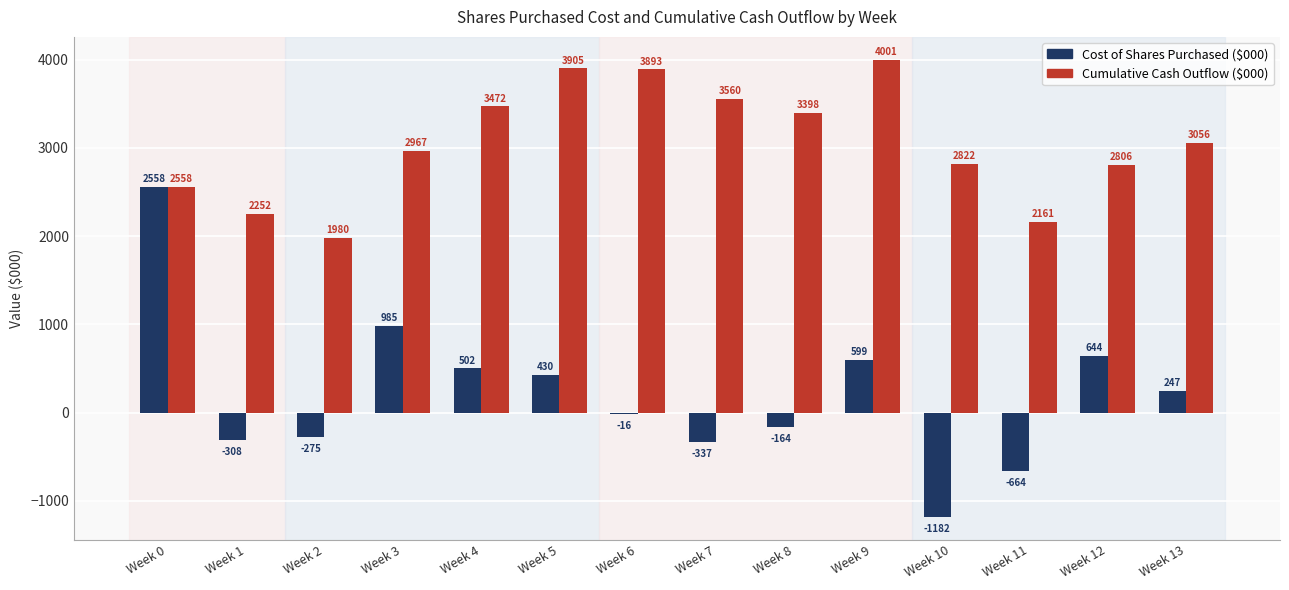

The Cumulative Cash Outflow ($000) series shows 2806.2 at Week 12. True or false?

True